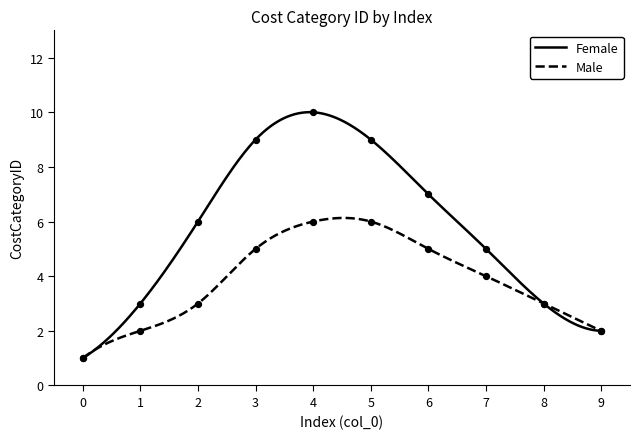

Which series reaches the minimum Y coordinate?

Female